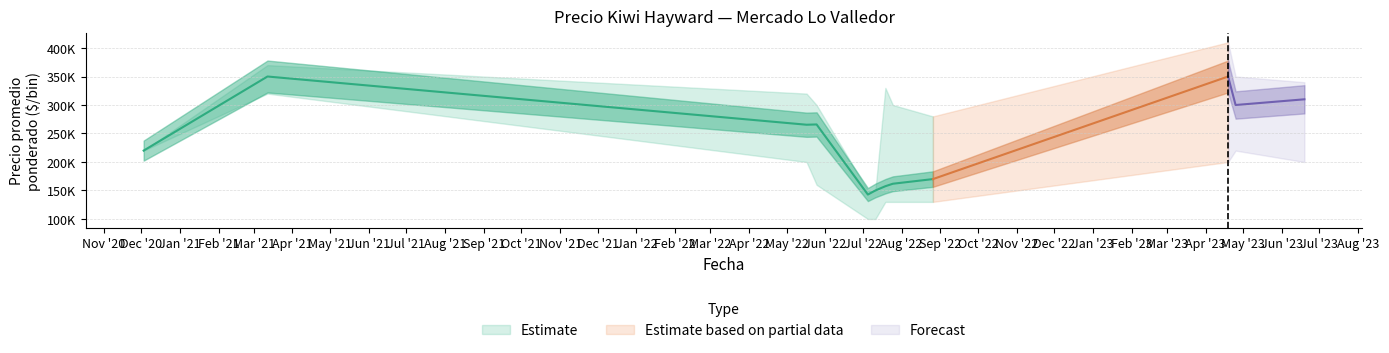

Does the chart have visible grid lines?

Yes